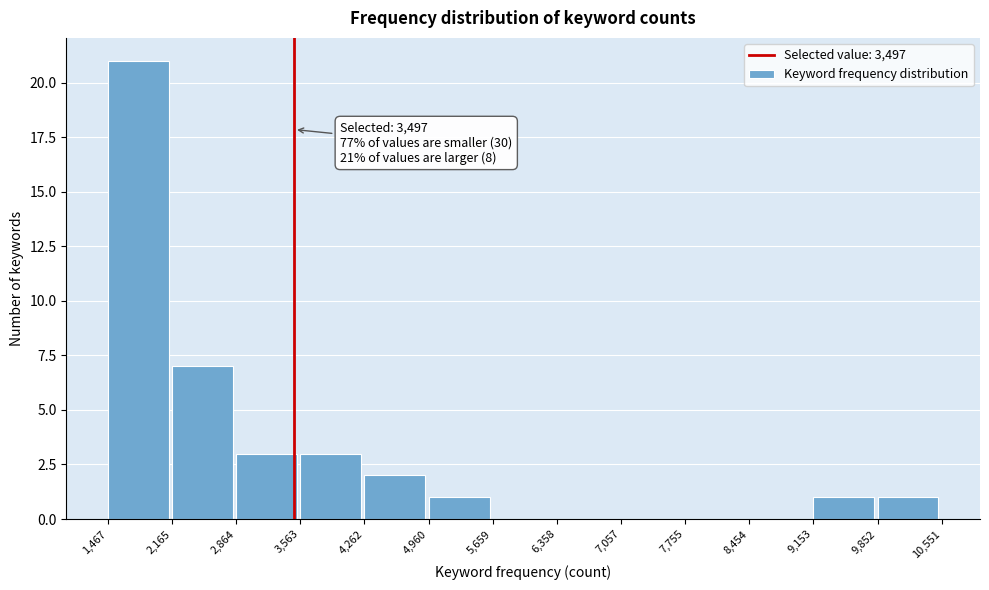

Which range on the x-axis has the tallest bar?

1,467 to 2,165